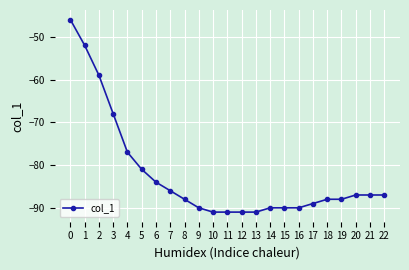

What is the value of the 20th point from the left?

-88